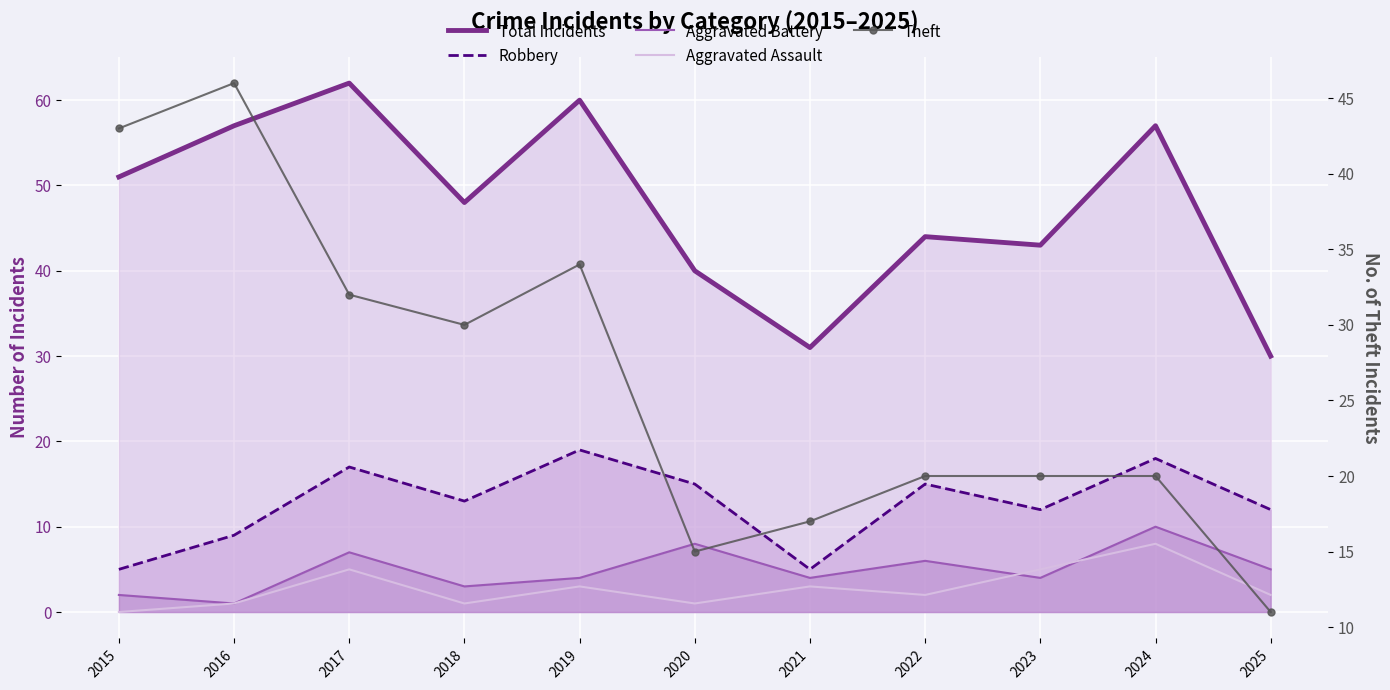

What is the difference between the highest and lowest values at 2021?

28